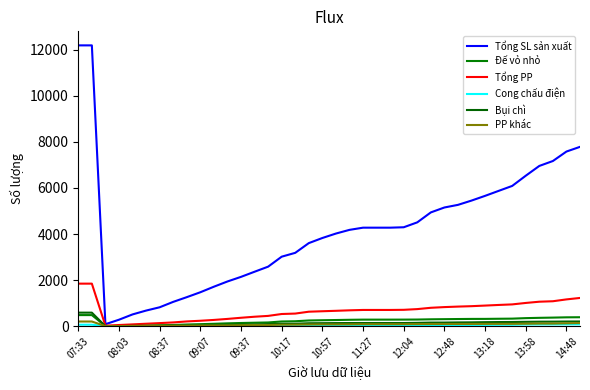

Is this an area chart (filled region under the line)?

No